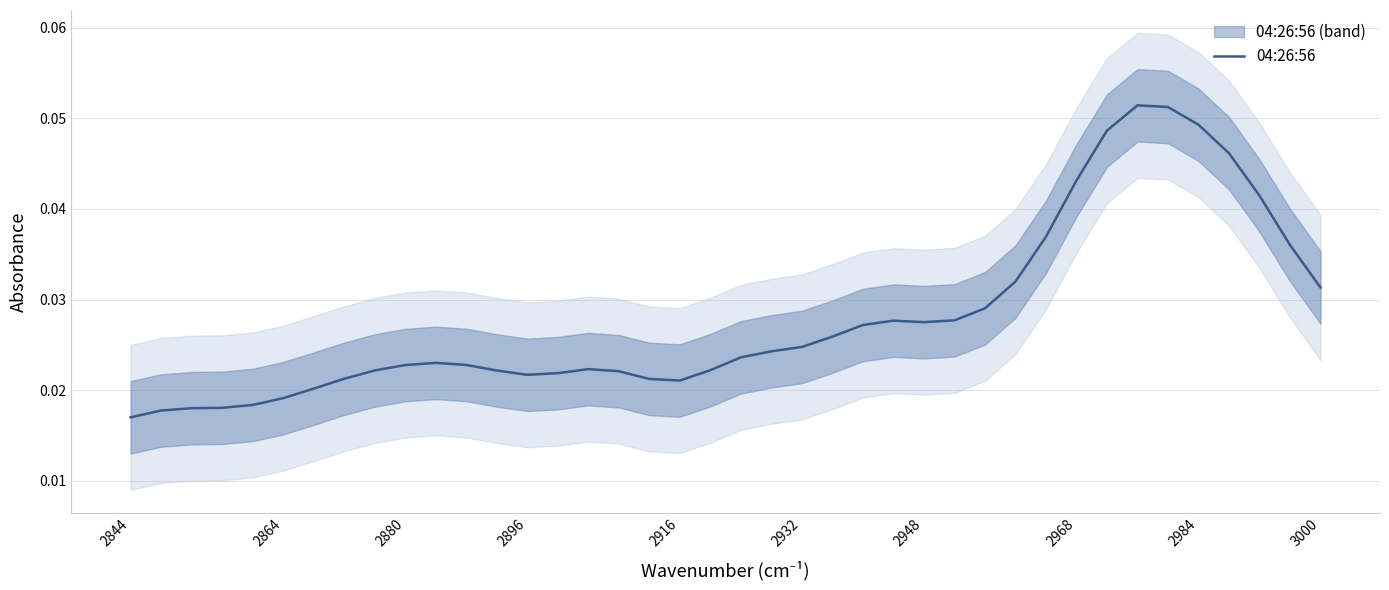

How many lines are shown in the chart?

1